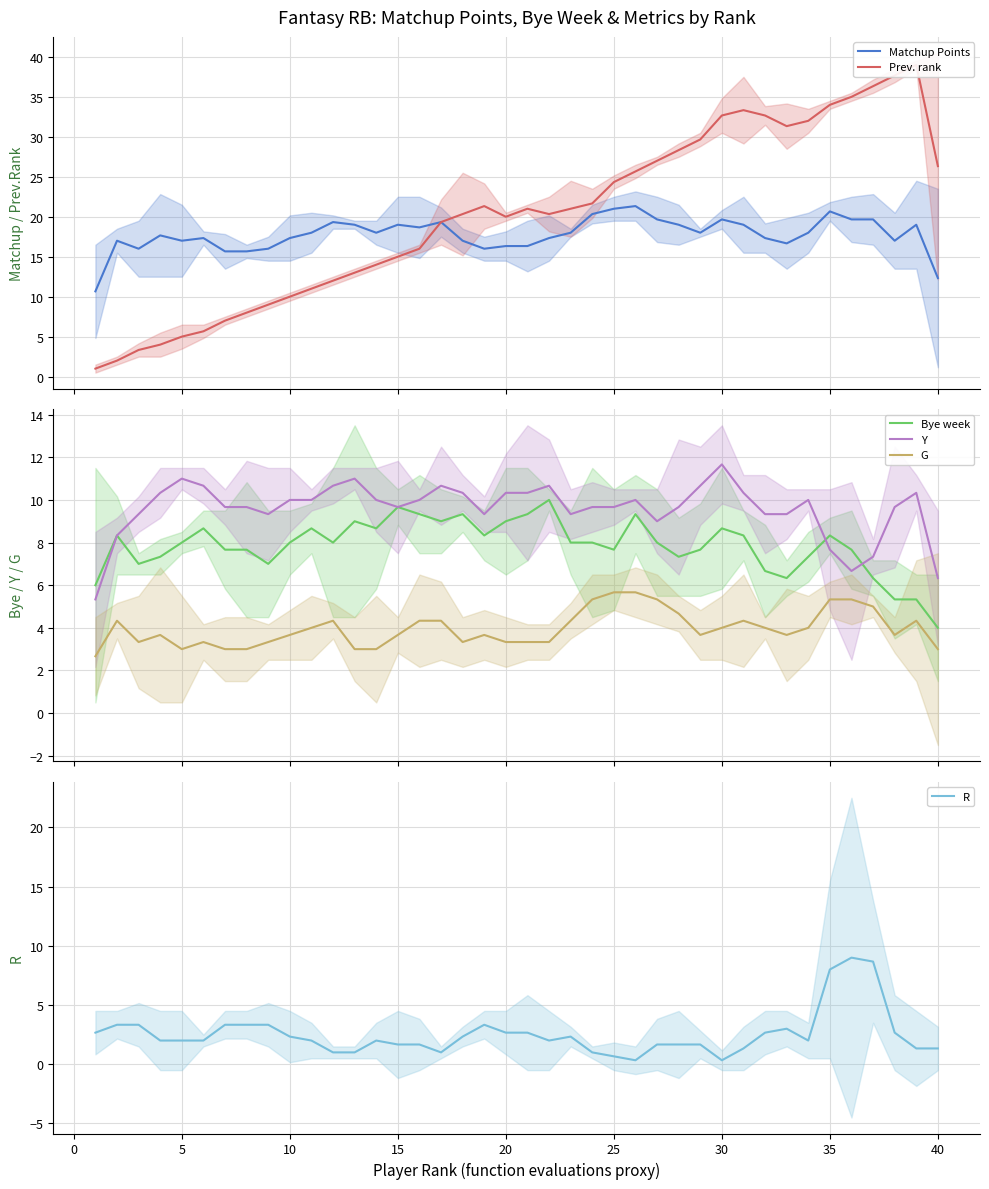

True or false: Y and R cross at least once.

True